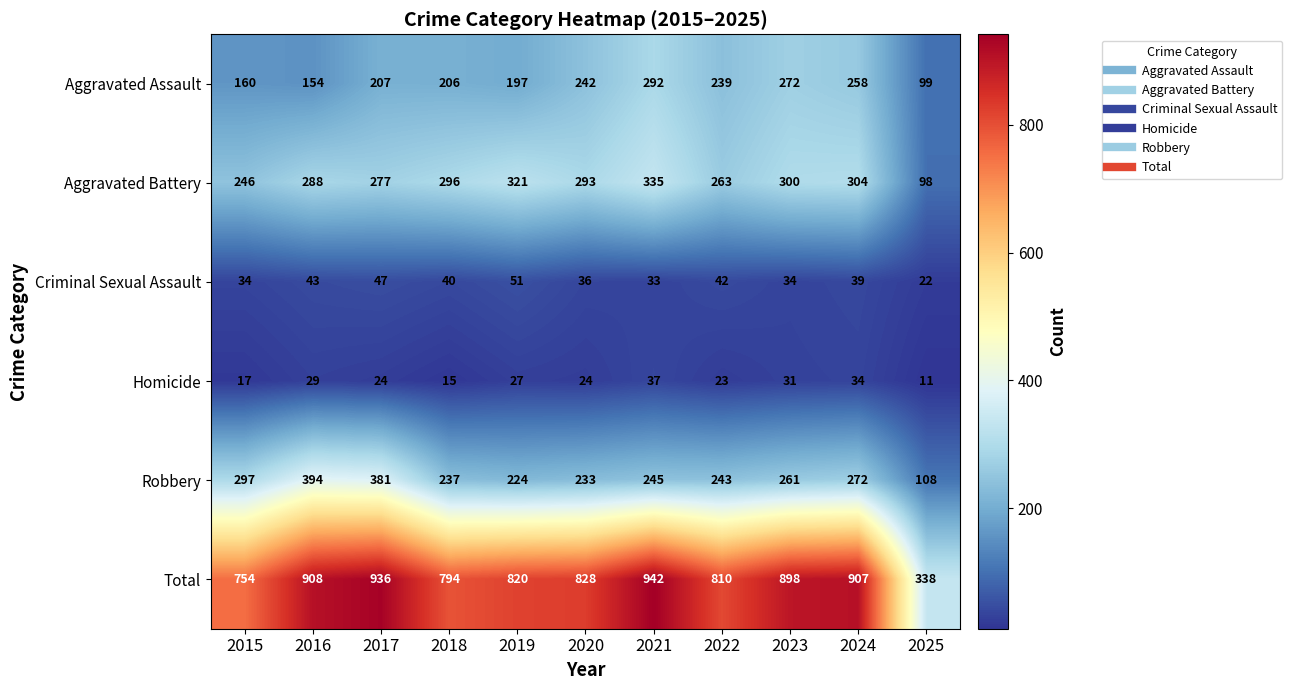

What is the greatest value displayed?

942